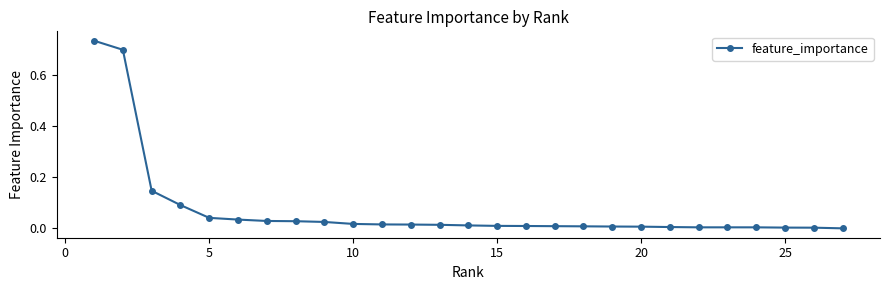

Does the chart display data point markers on the line(s)?

Yes